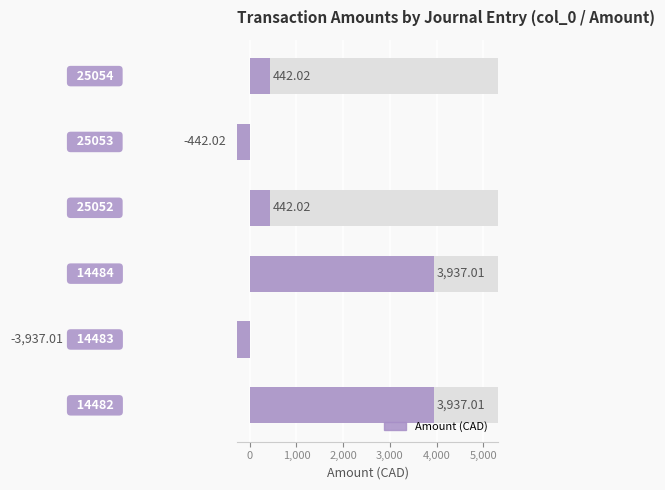

What is the value of the 1st bar from the left?

3937.0